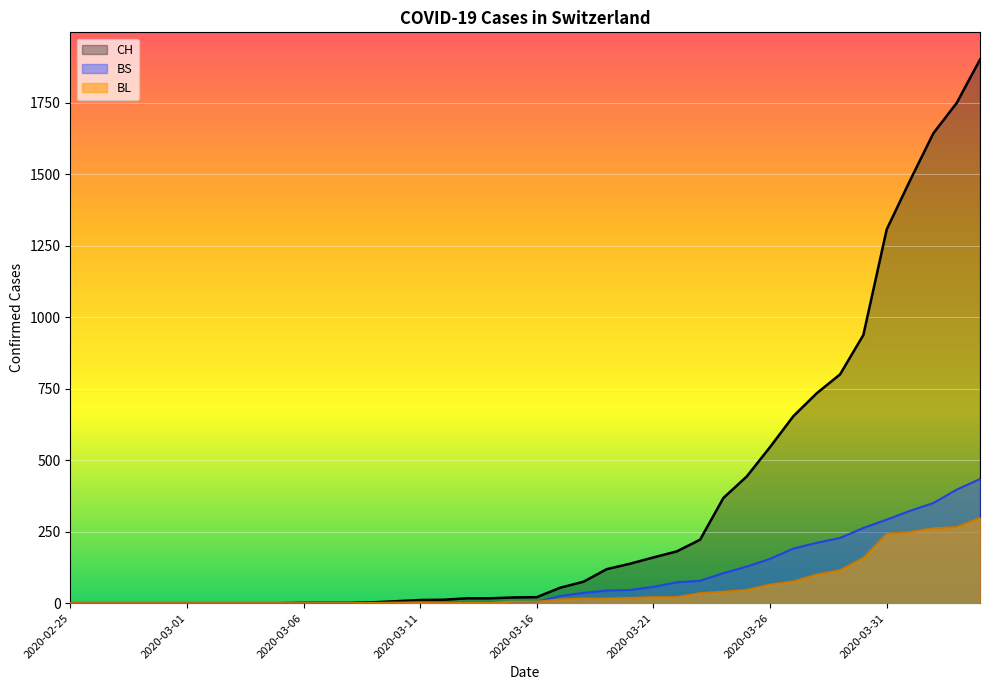

What are all the series names shown in the legend?

CH, BS, BL